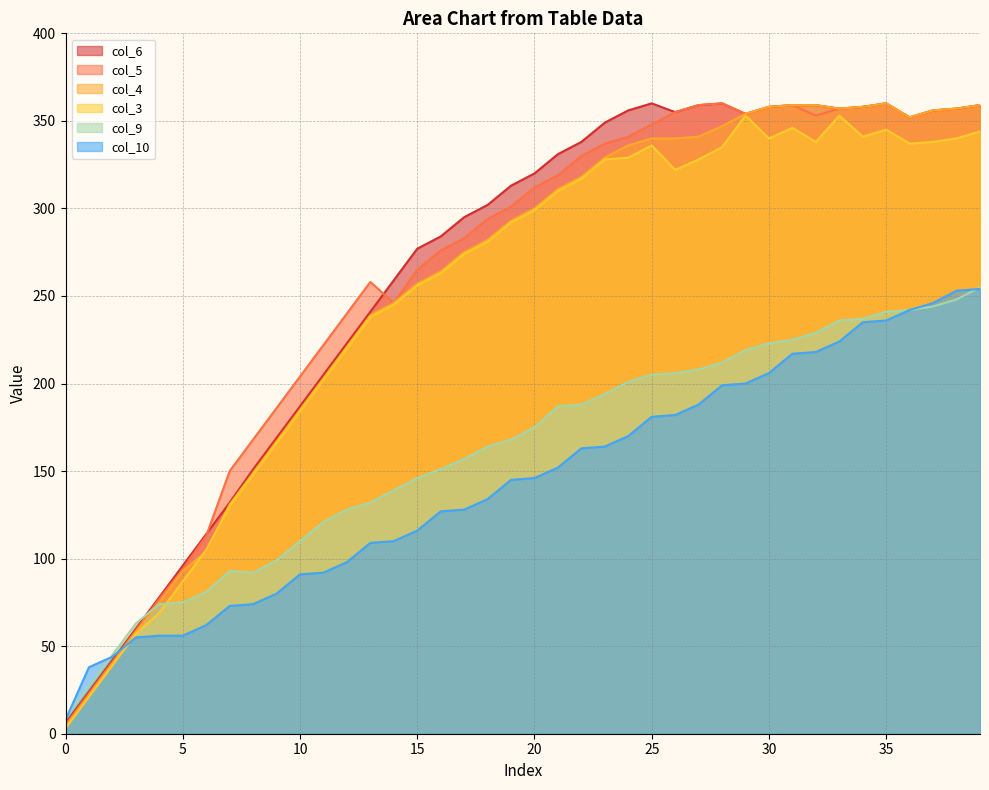

Between 21 and 26, which series saw the biggest shift?

col_5